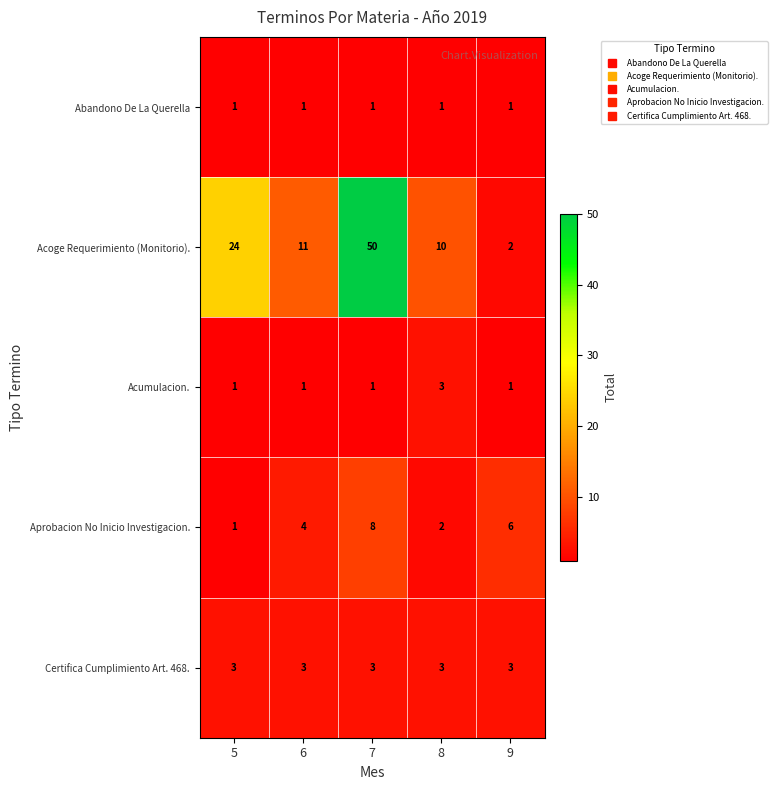

The Abandono De La Querella series shows 1 at 8. True or false?

True